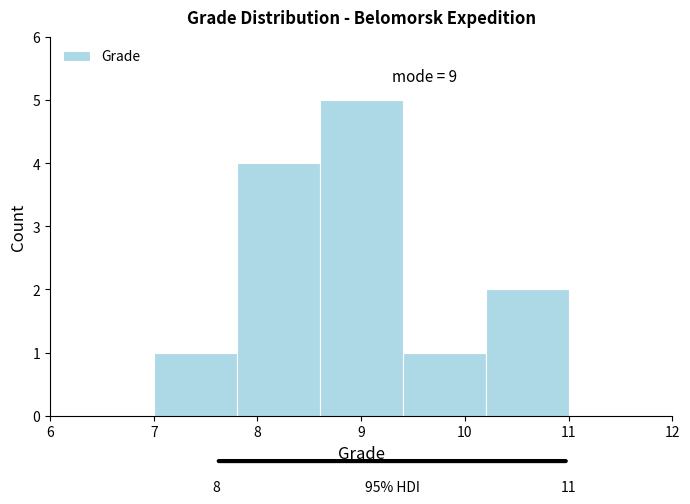

Which range on the x-axis has the tallest bar?

8.6 to 9.4